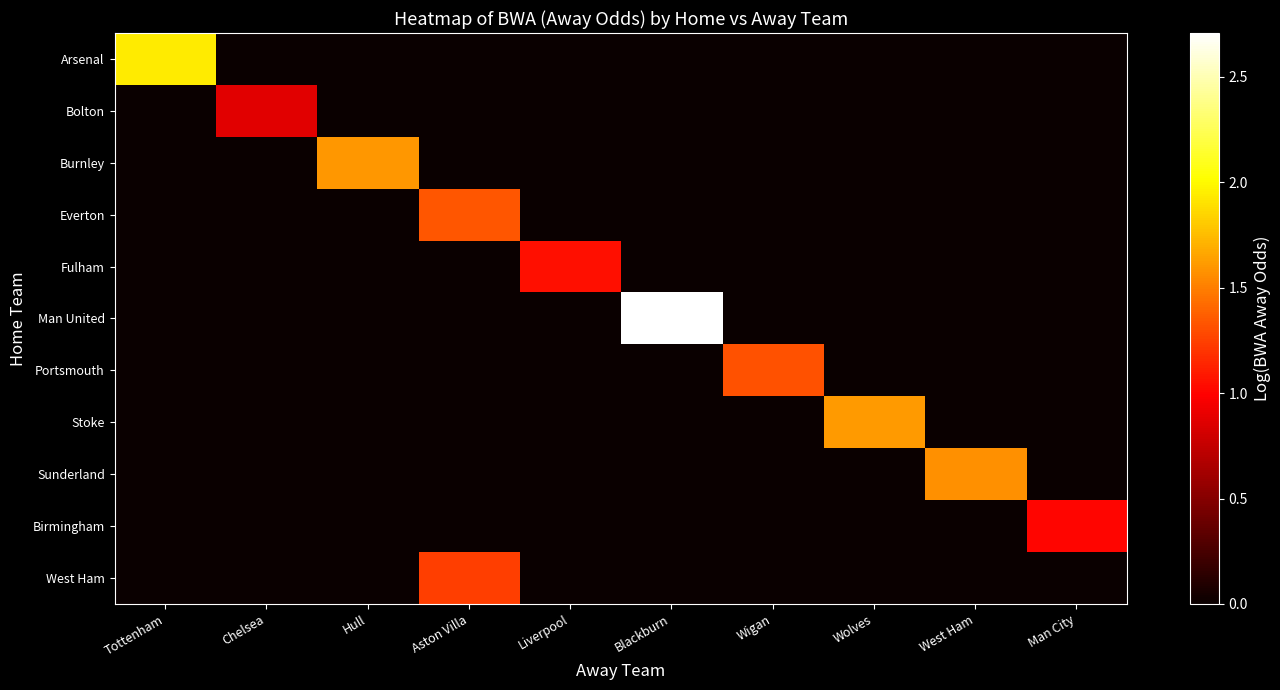

What is the total value across all series at Liverpool?

1.0